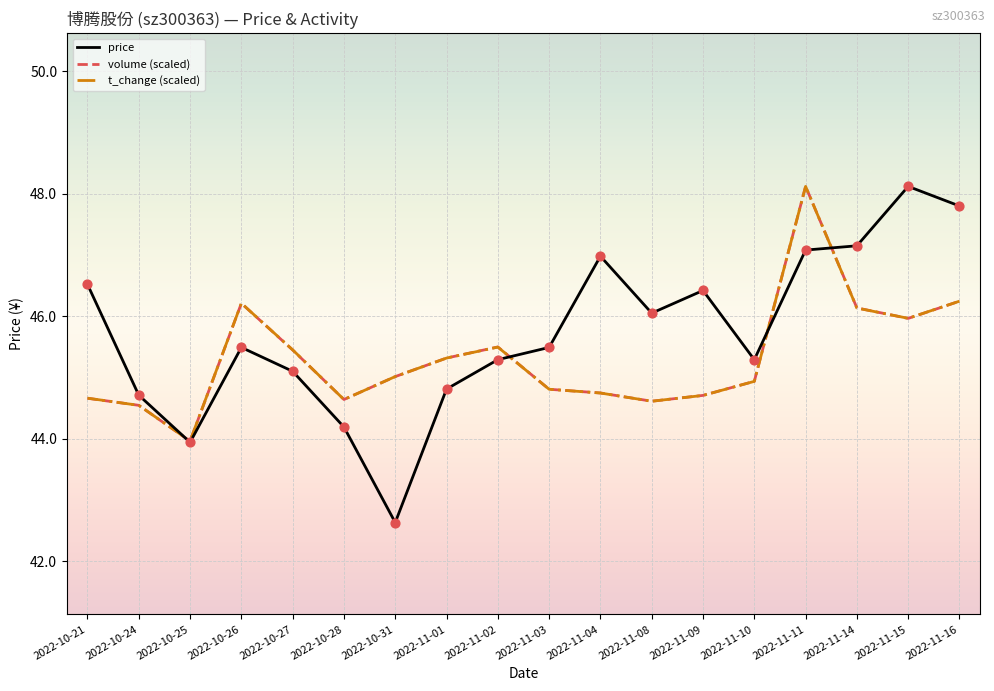

Which series changed the most between 2022-10-28 and 2022-10-31?

price